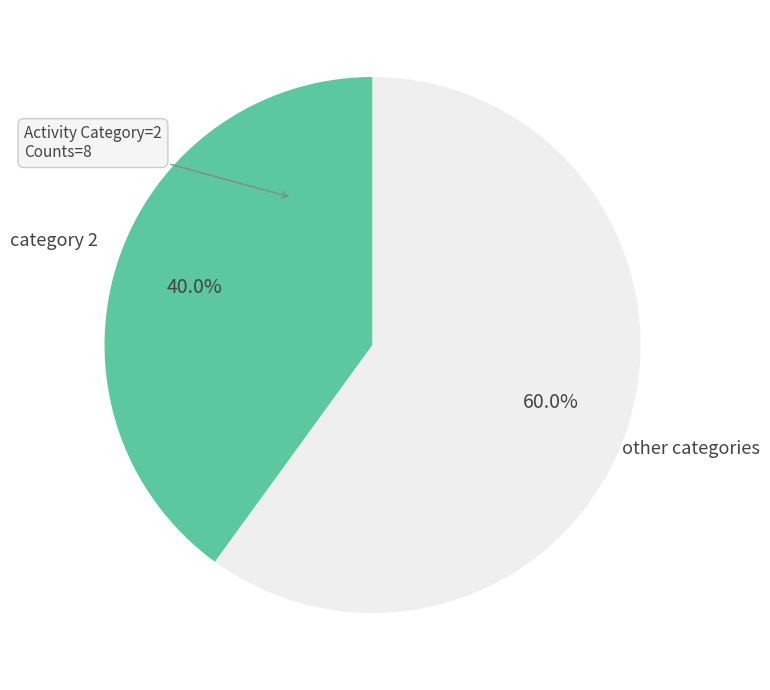

Is category 2 the majority of the pie?

No